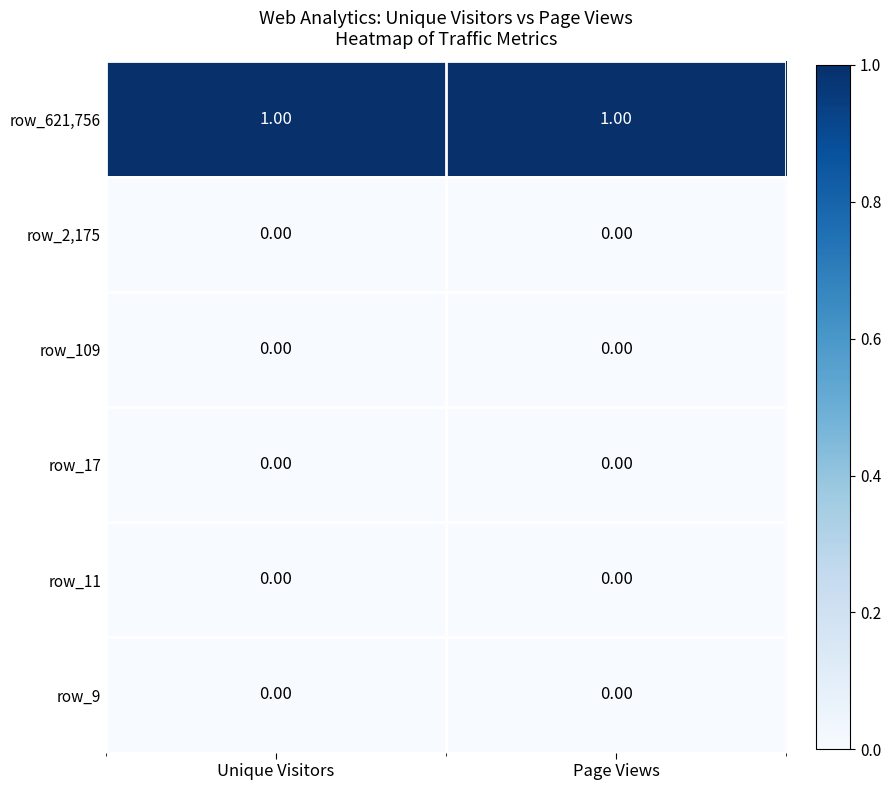

Which label corresponds to the largest value in the chart?

Unique Visitors